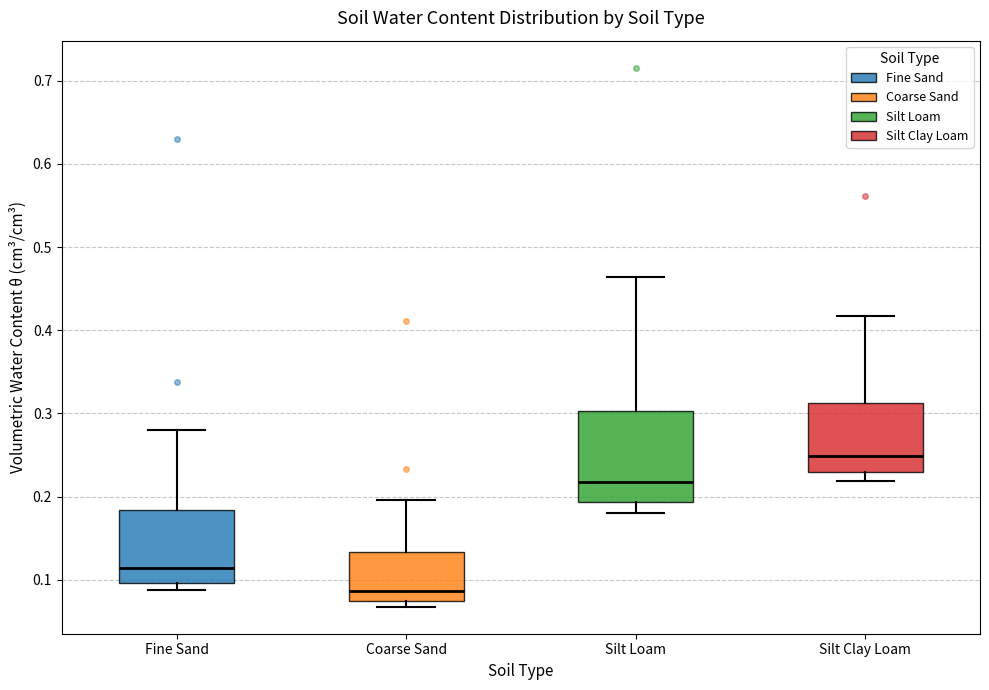

Which box has the lowest median line?

Coarse Sand